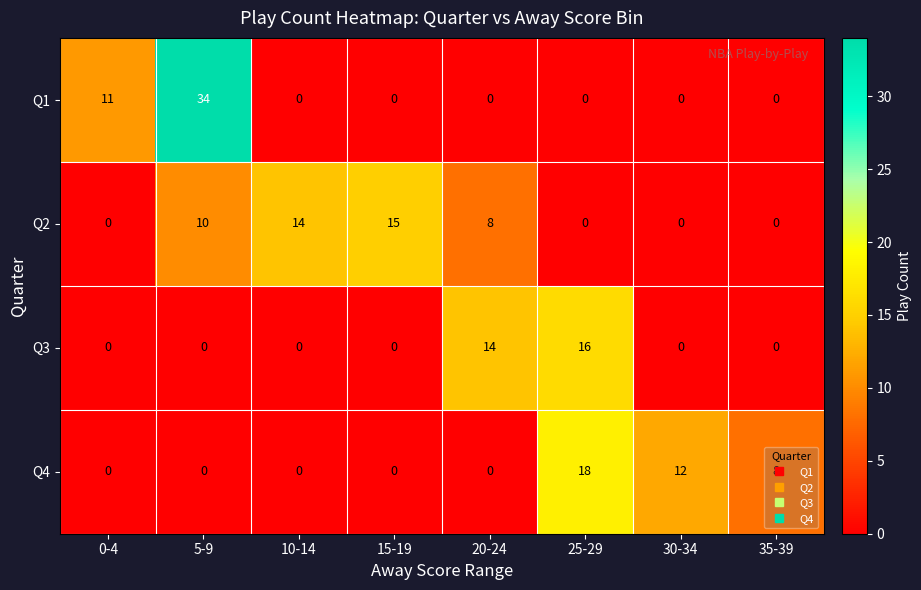

At which label does Q3 reach its peak?

25-29